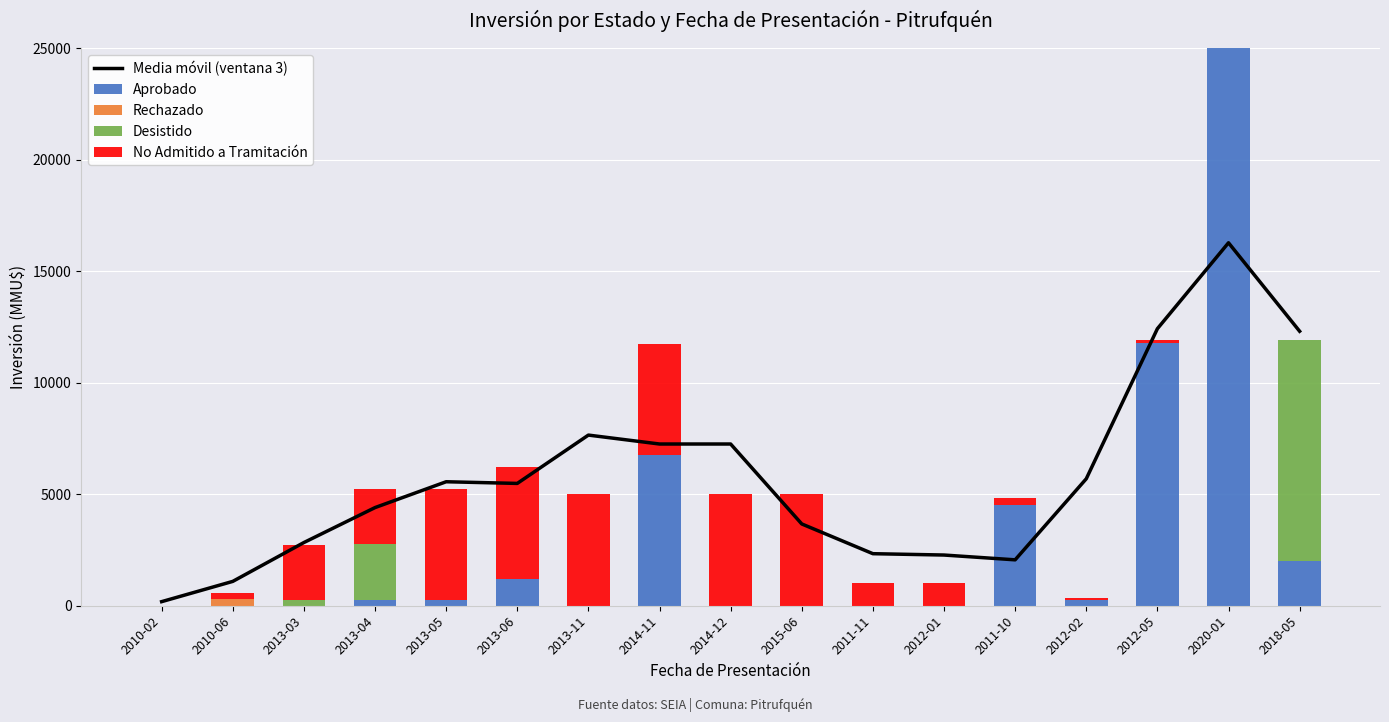

How many positive values does the Rechazado series have?

1